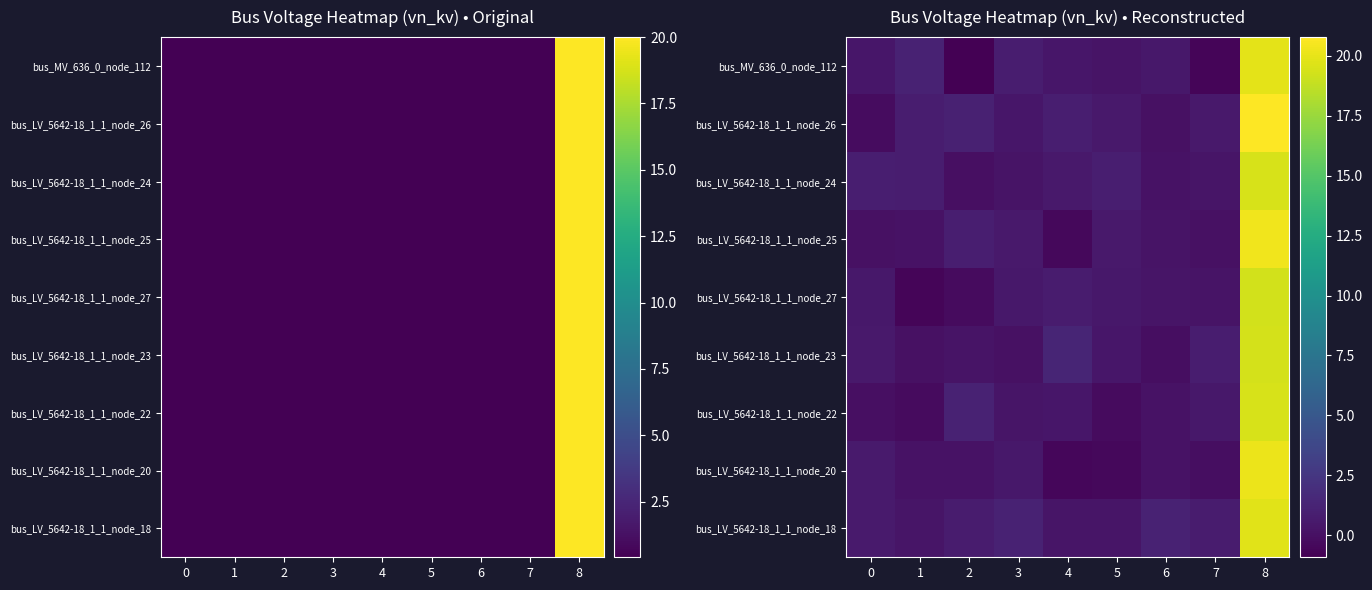

At which category is the sum across all series the highest?

8